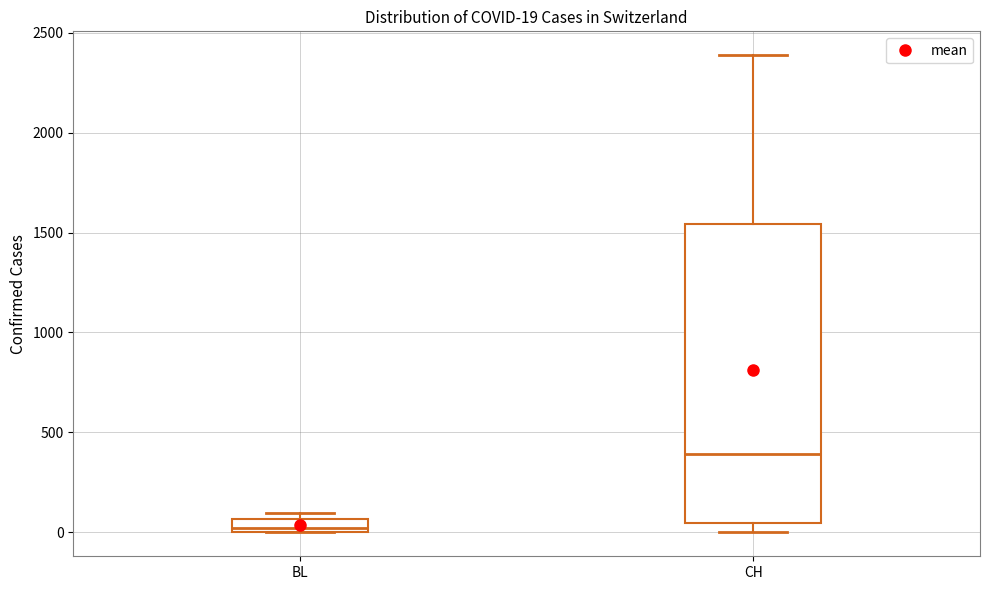

Which box has the highest median line?

CH